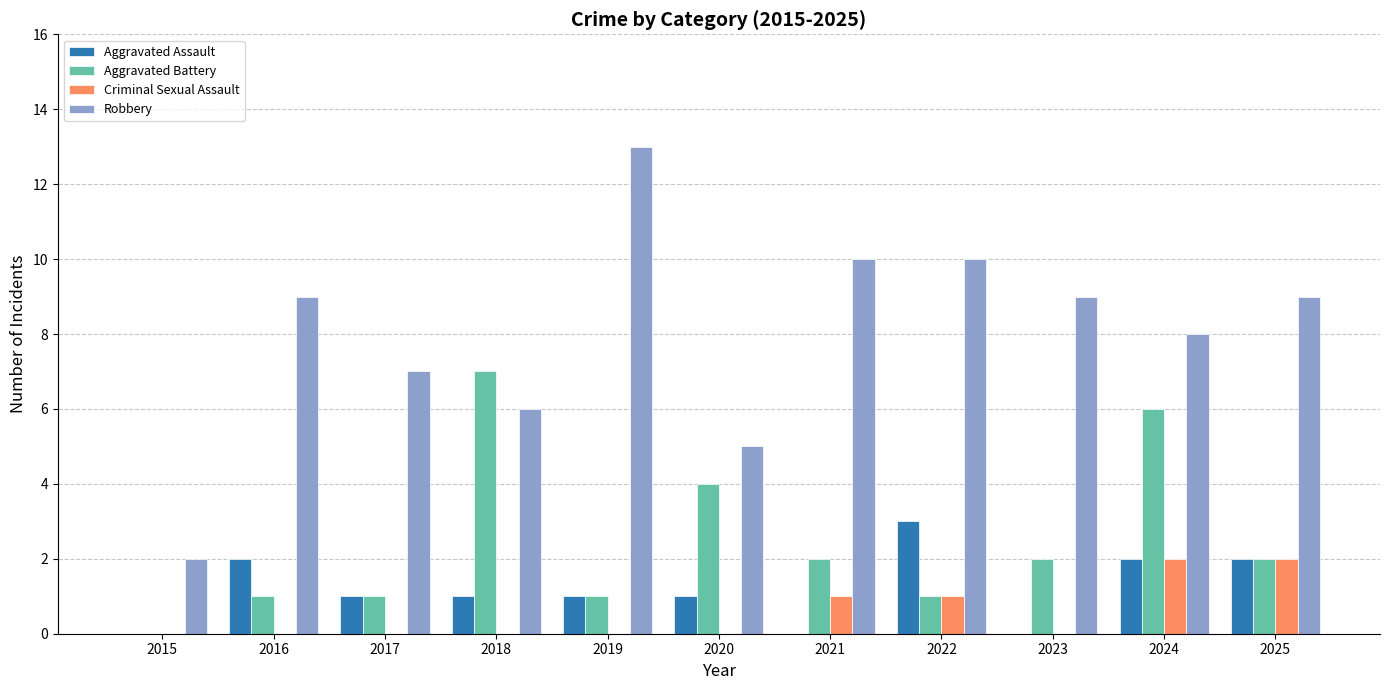

What is the greatest value displayed?

13